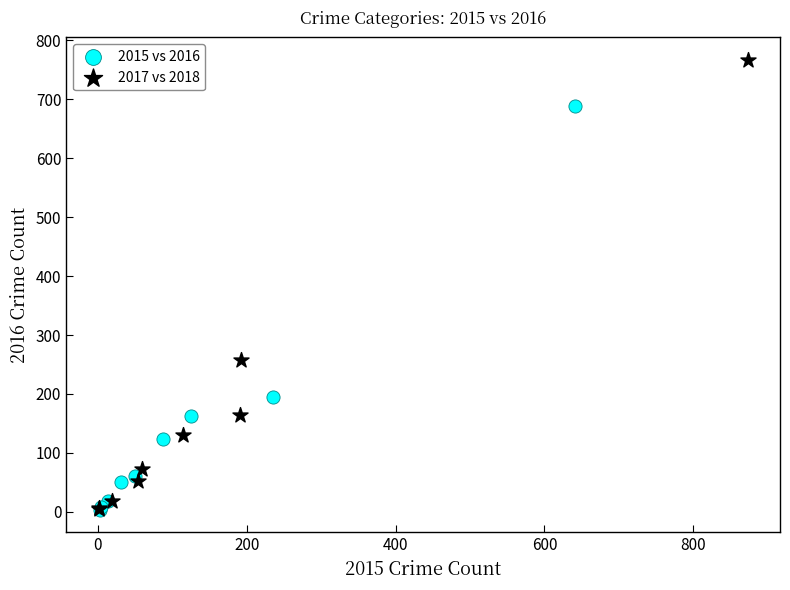

Which series contains the highest Y value?

2017 vs 2018